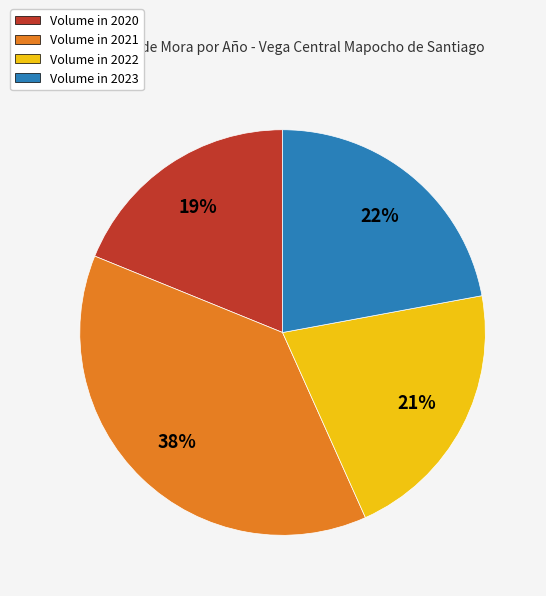

Approximately how many times larger is the value at Volume in 2022 compared to Volume in 2021?

0.6